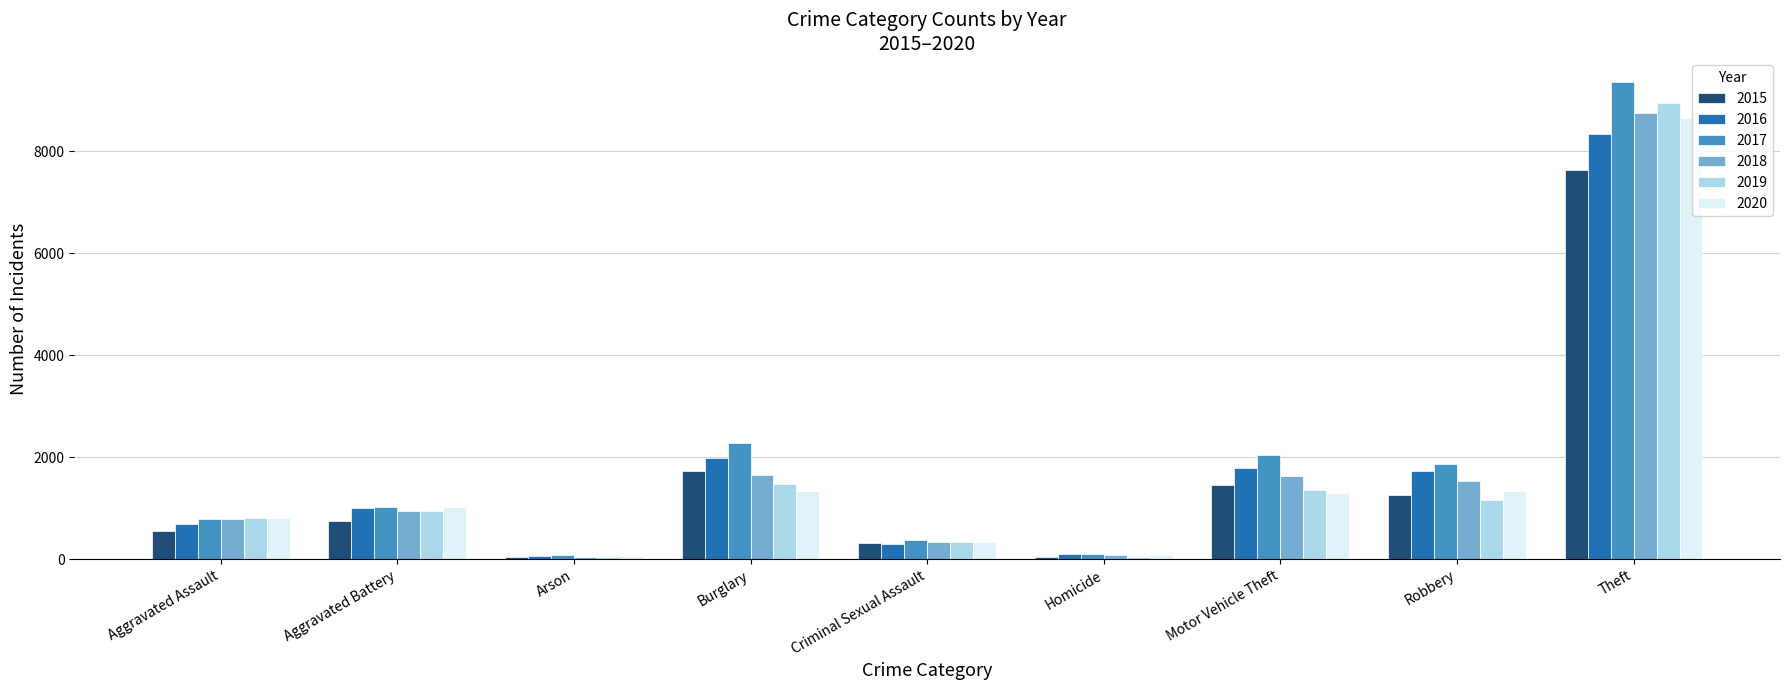

What is the maximum value for 2019?

8951